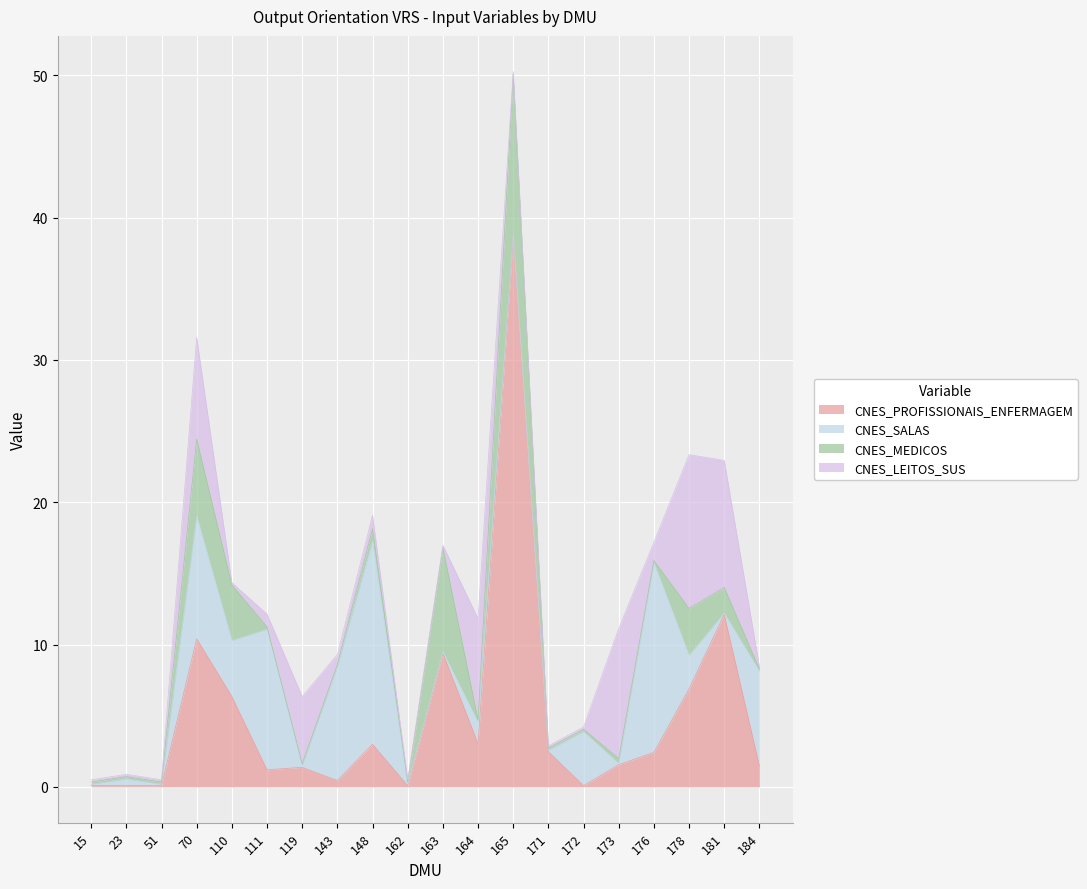

Which category has the lowest value in the CNES_PROFISSIONAIS_ENFERMAGEM series?

51